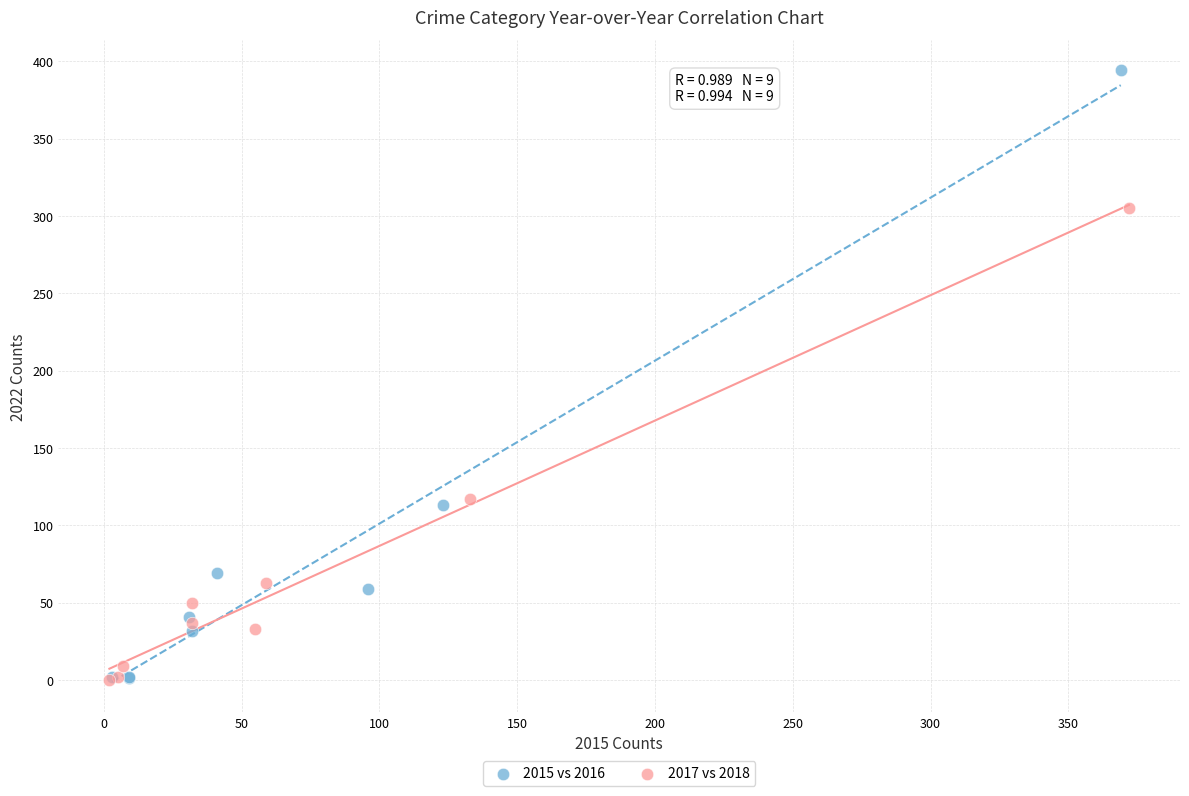

Which series contains the highest Y value?

2015 vs 2016